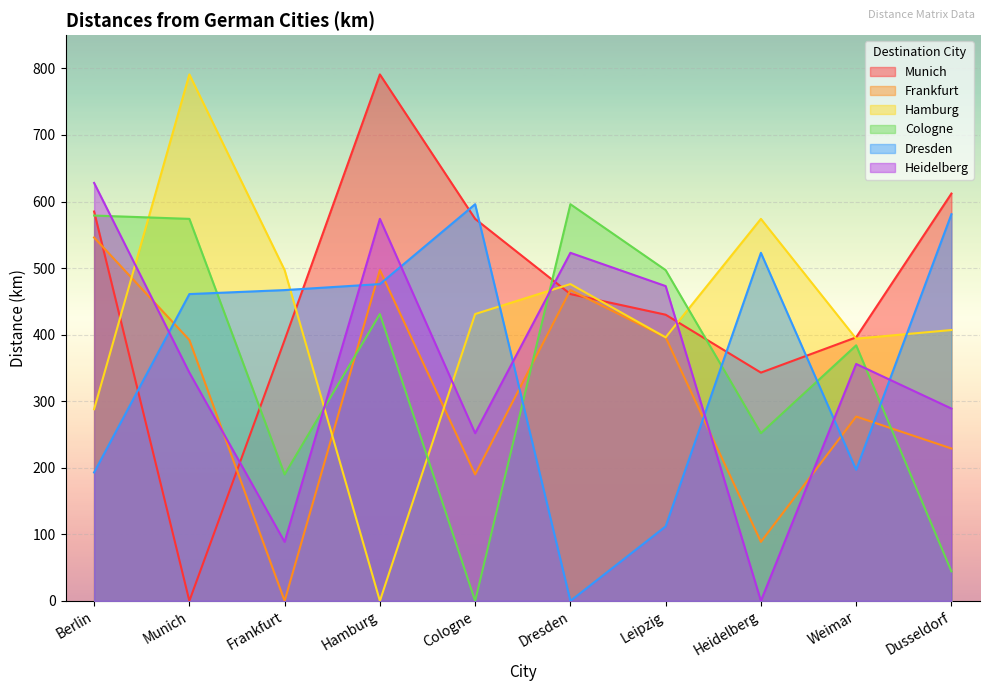

What are all the series names shown in the legend?

Munich, Frankfurt, Hamburg, Cologne, Dresden, Heidelberg